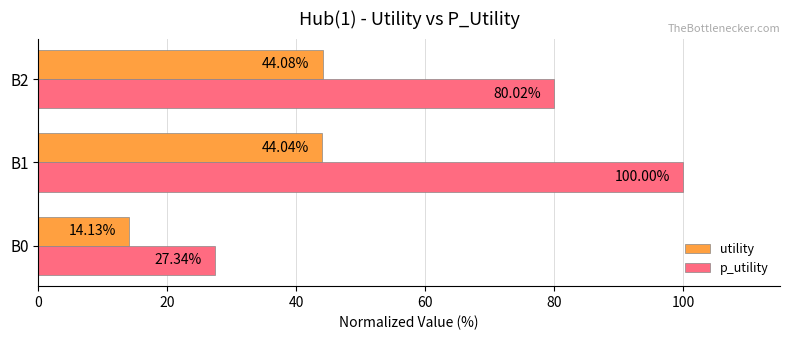

List the series in order of their overall mean, highest first.

p_utility, utility